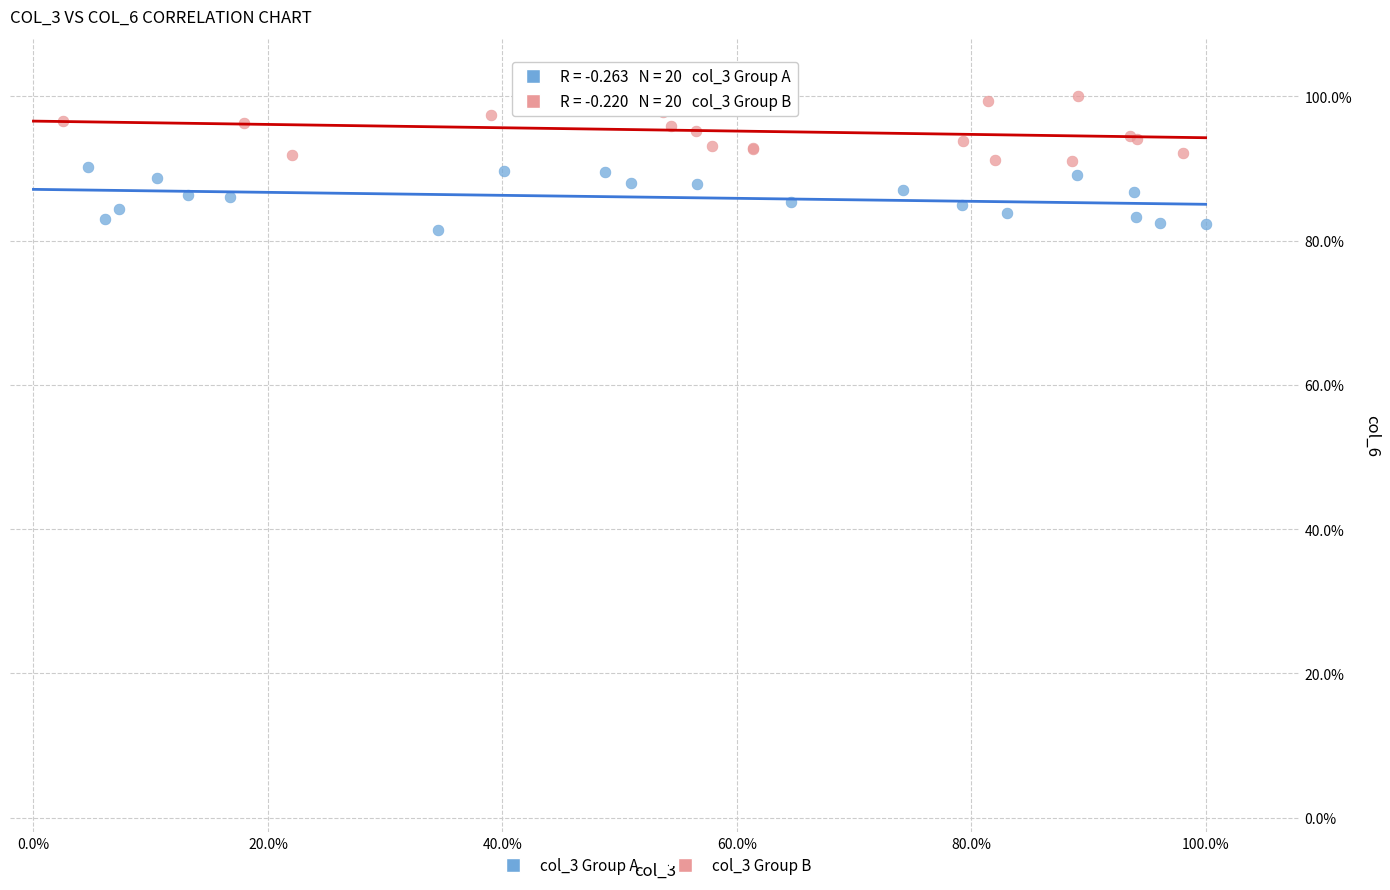

Which series has the largest Y range (max minus min)?

col_3 Group B